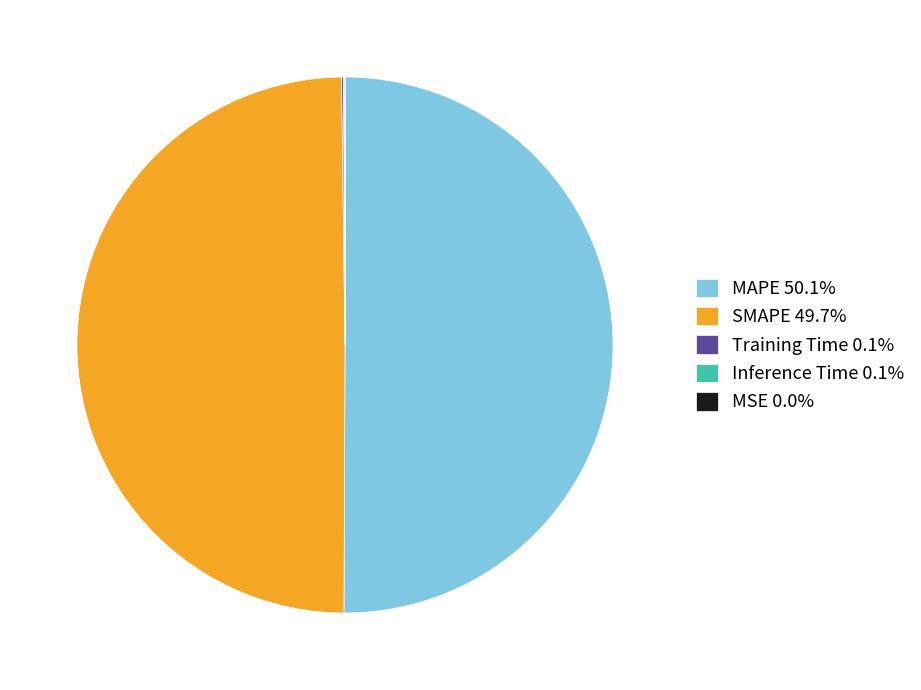

How many segments does this pie chart have?

5